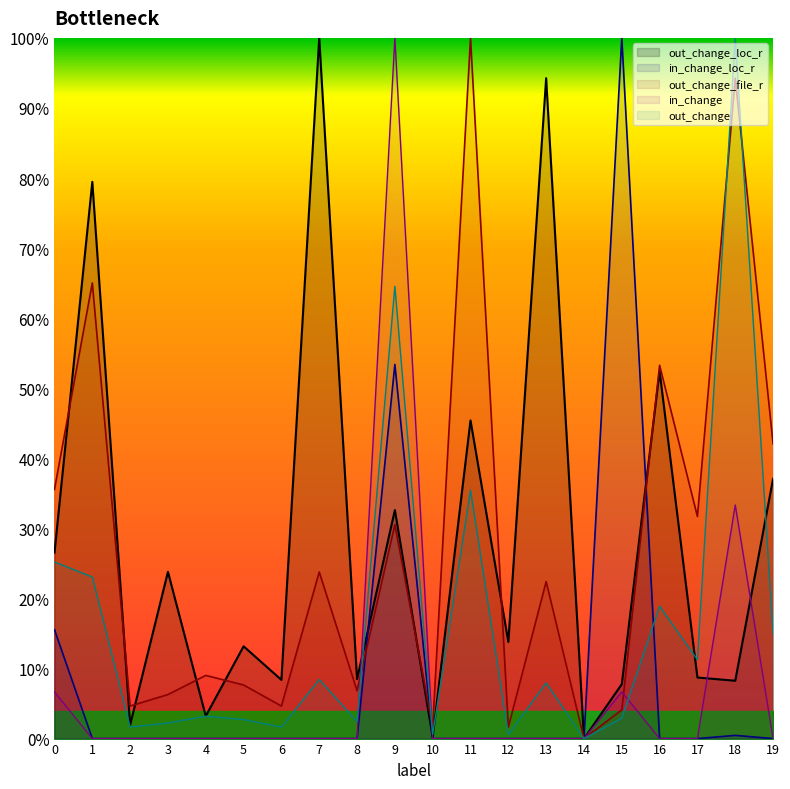

What is the spread (max minus min) of values at 5?

0.1